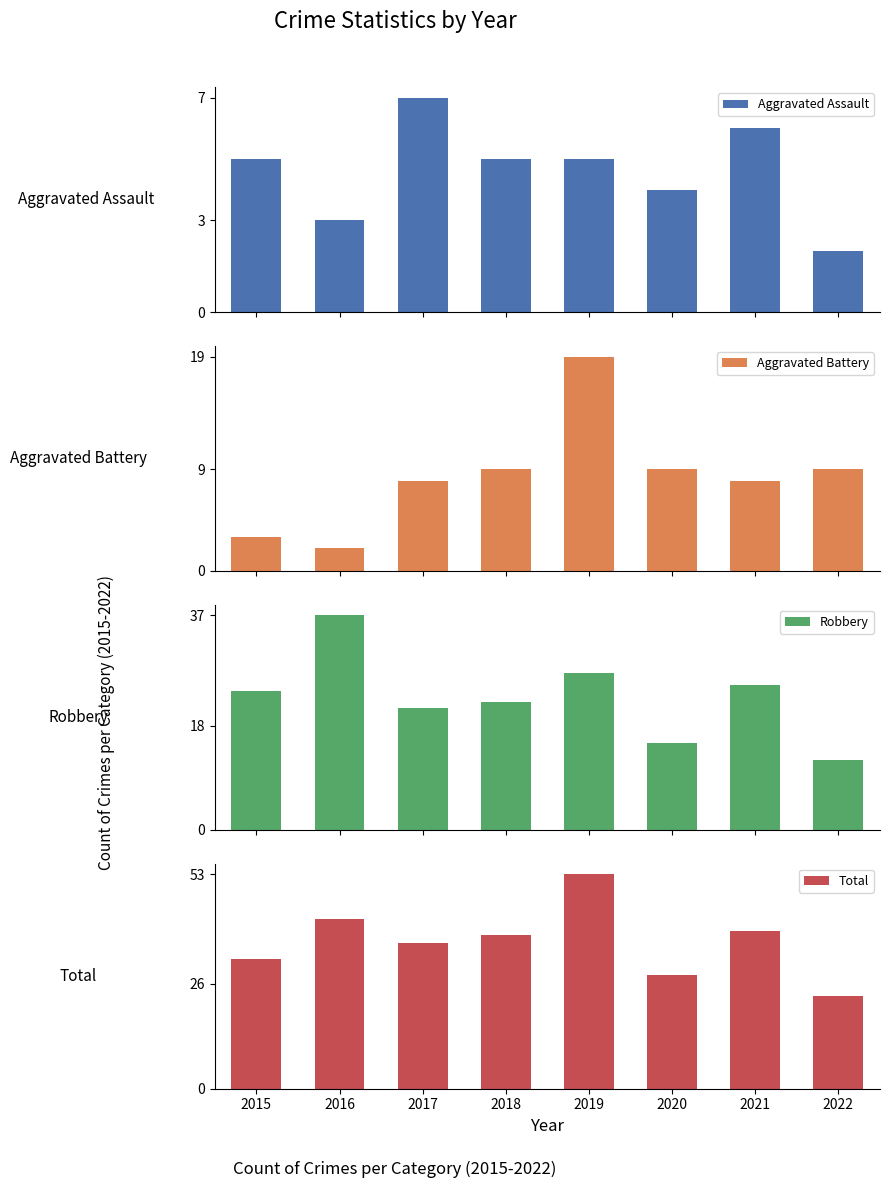

How many groups of bars are there?

8